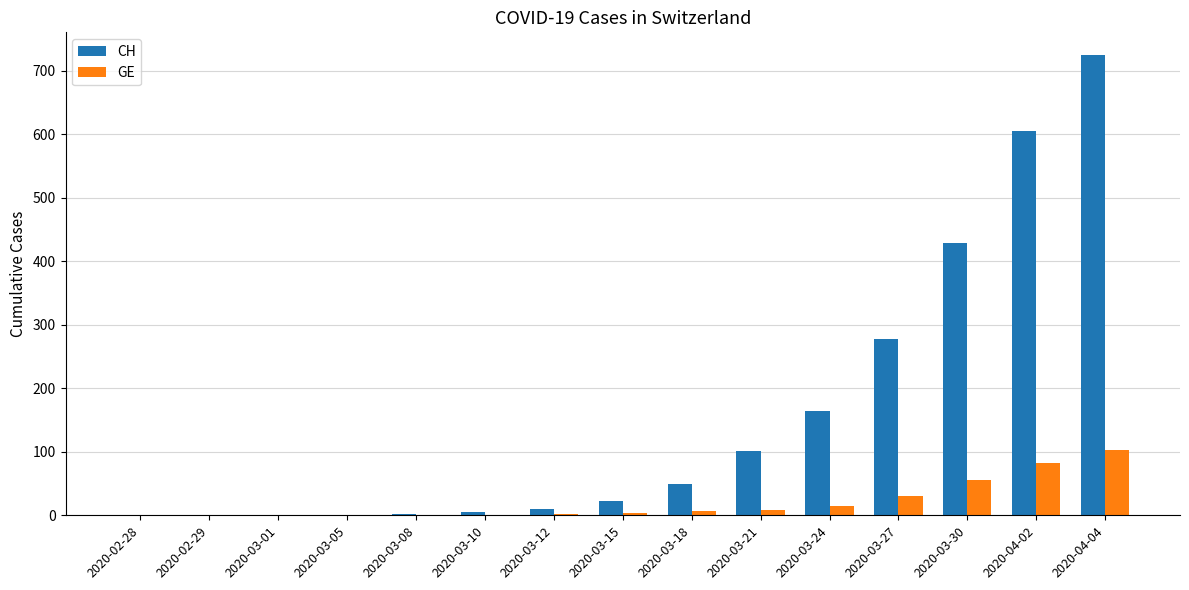

Which series has the largest total across all categories?

CH